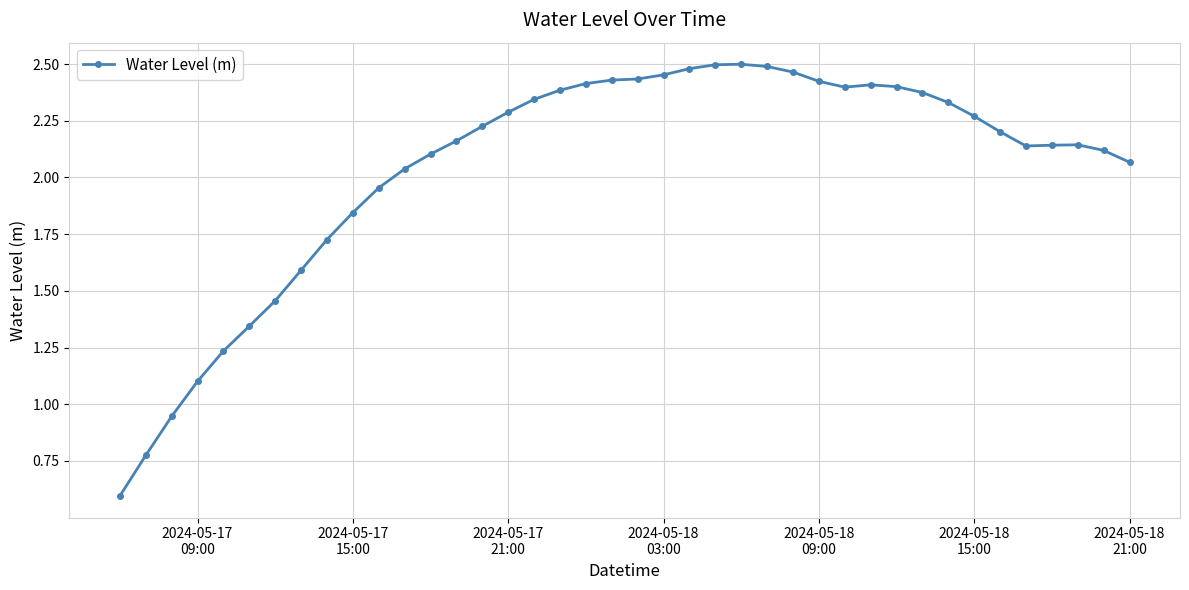

What is the sum of all values?

81.7